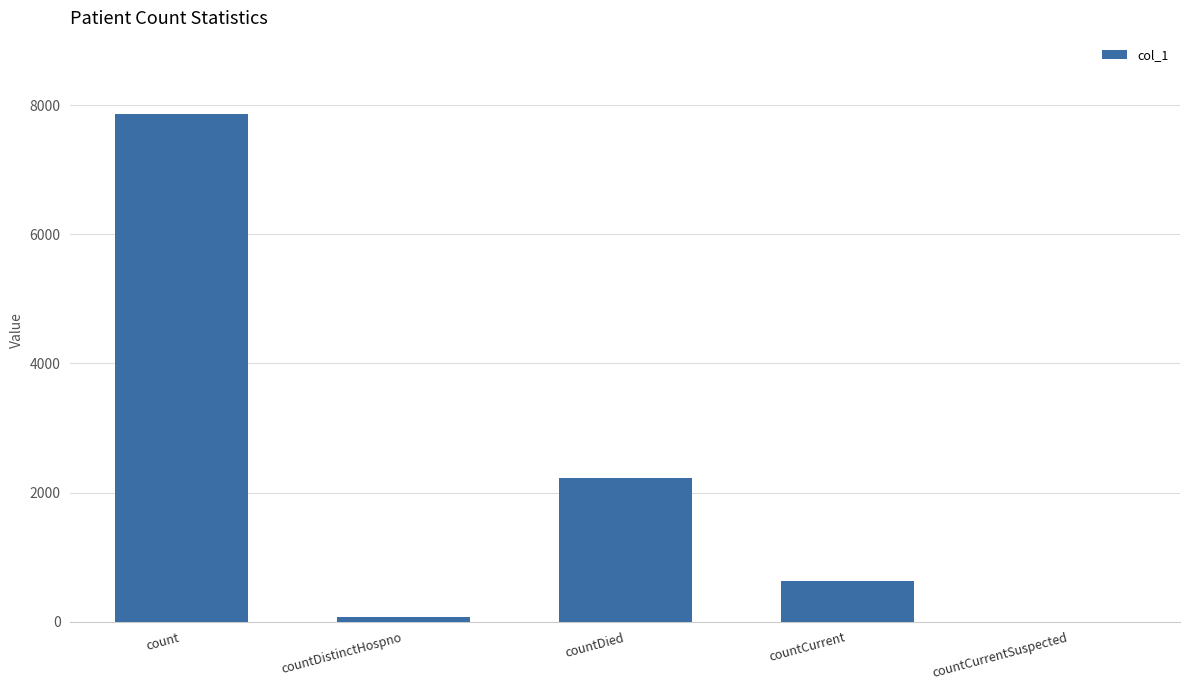

How many distinct data groups are displayed?

1